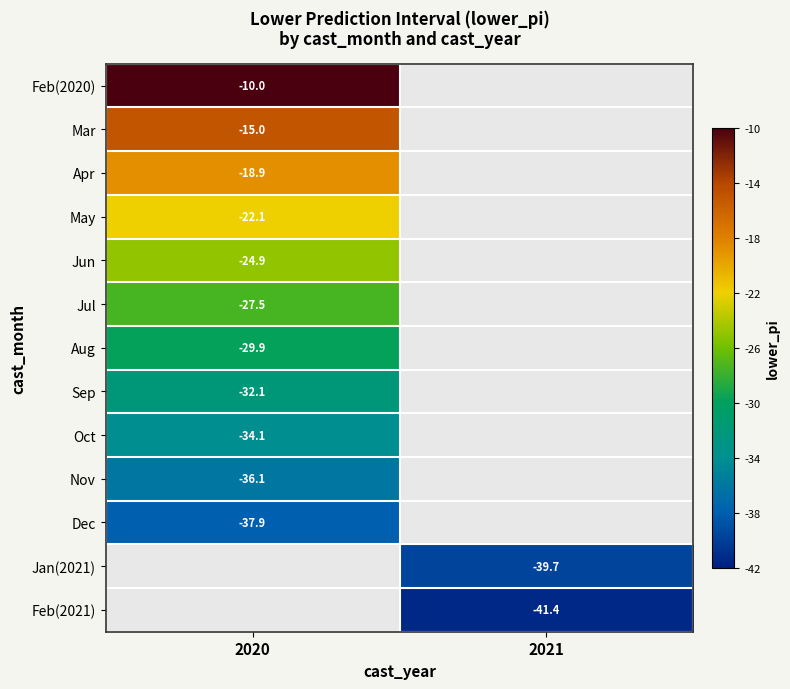

Rank the series by their average value, from highest to lowest.

Feb(2020), Mar, Apr, May, Jun, Jul, Aug, Sep, Oct, Nov, Dec, Jan(2021), Feb(2021)